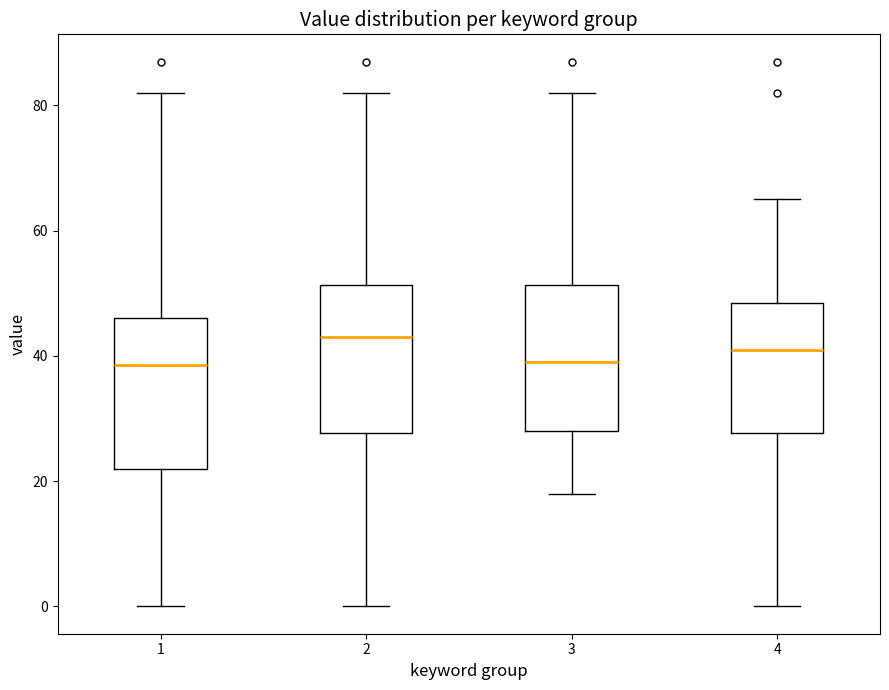

Reading left to right, transcribe this box plot: for each box, give where its median line is, the range the box spans, and where its two whiskers end, as read against the y-axis. The values are not printed on the chart, so give them approximately, as read against the axis.

1: median 38, box 22 to 46, whiskers 0 to 82
2: median 44, box 28 to 52, whiskers 0 to 82
3: median 40, box 28 to 52, whiskers 18 to 82
4: median 42, box 28 to 48, whiskers 0 to 66